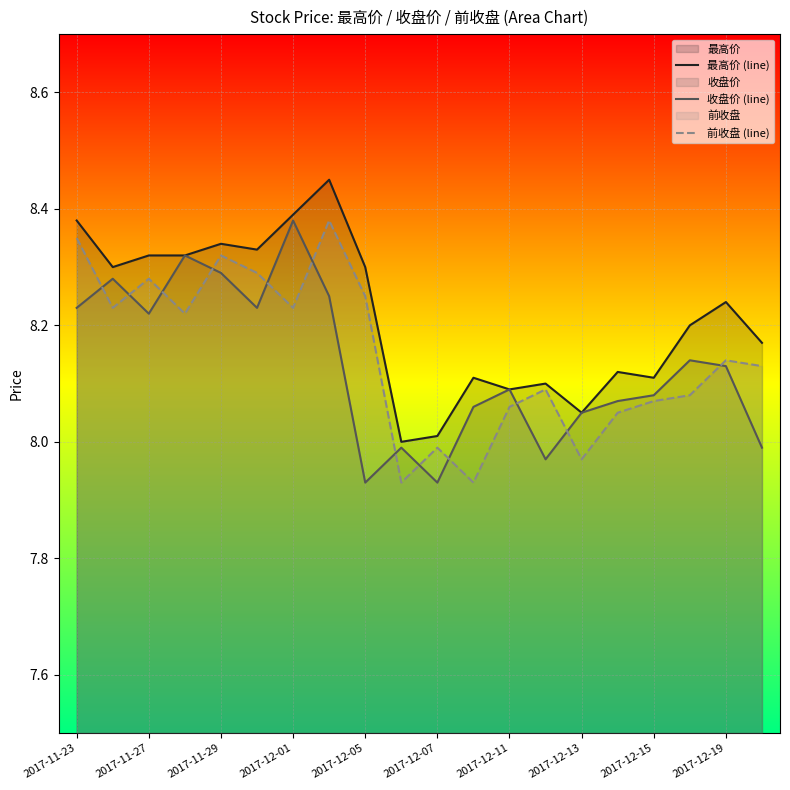

What is the minimum value shown in the chart?

7.9